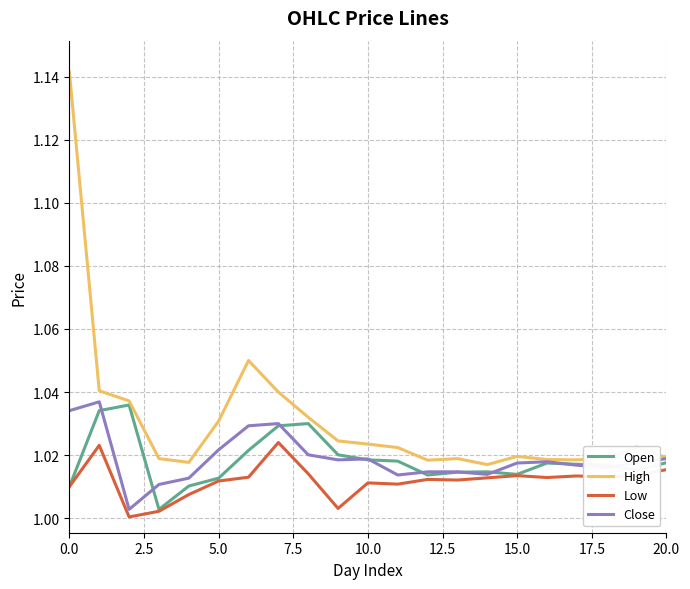

How many distinct data groups are displayed?

4